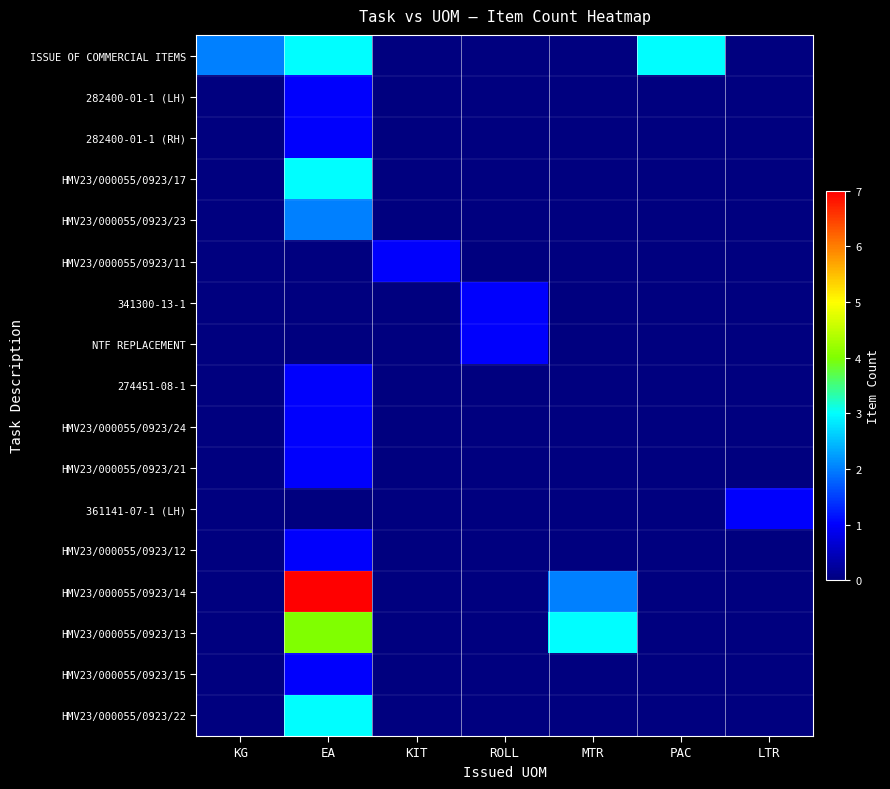

Reading right to left, list all the values displayed in this chart.

ISSUE OF COMMERCIAL ITEMS: LTR=0	PAC=3	MTR=0	ROLL=0	KIT=0	EA=3	KG=2
282400-01-1 (LH): LTR=0	PAC=0	MTR=0	ROLL=0	KIT=0	EA=1	KG=0
282400-01-1 (RH): LTR=0	PAC=0	MTR=0	ROLL=0	KIT=0	EA=1	KG=0
HMV23/000055/0923/17: LTR=0	PAC=0	MTR=0	ROLL=0	KIT=0	EA=3	KG=0
HMV23/000055/0923/23: LTR=0	PAC=0	MTR=0	ROLL=0	KIT=0	EA=2	KG=0
HMV23/000055/0923/11: LTR=0	PAC=0	MTR=0	ROLL=0	KIT=1	EA=0	KG=0
341300-13-1: LTR=0	PAC=0	MTR=0	ROLL=1	KIT=0	EA=0	KG=0
NTF REPLACEMENT: LTR=0	PAC=0	MTR=0	ROLL=1	KIT=0	EA=0	KG=0
274451-08-1: LTR=0	PAC=0	MTR=0	ROLL=0	KIT=0	EA=1	KG=0
HMV23/000055/0923/24: LTR=0	PAC=0	MTR=0	ROLL=0	KIT=0	EA=1	KG=0
HMV23/000055/0923/21: LTR=0	PAC=0	MTR=0	ROLL=0	KIT=0	EA=1	KG=0
361141-07-1 (LH): LTR=1	PAC=0	MTR=0	ROLL=0	KIT=0	EA=0	KG=0
HMV23/000055/0923/12: LTR=0	PAC=0	MTR=0	ROLL=0	KIT=0	EA=1	KG=0
HMV23/000055/0923/14: LTR=0	PAC=0	MTR=2	ROLL=0	KIT=0	EA=7	KG=0
HMV23/000055/0923/13: LTR=0	PAC=0	MTR=3	ROLL=0	KIT=0	EA=4	KG=0
HMV23/000055/0923/15: LTR=0	PAC=0	MTR=0	ROLL=0	KIT=0	EA=1	KG=0
HMV23/000055/0923/22: LTR=0	PAC=0	MTR=0	ROLL=0	KIT=0	EA=3	KG=0